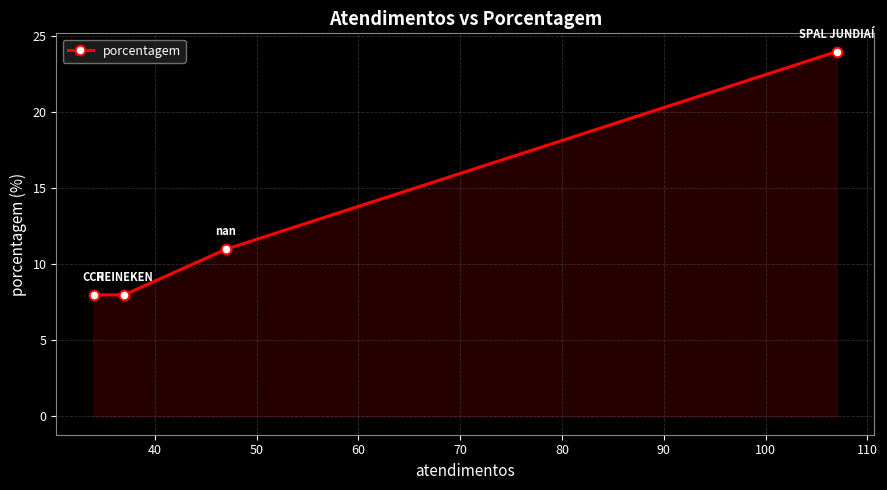

How many lines are shown in the chart?

1